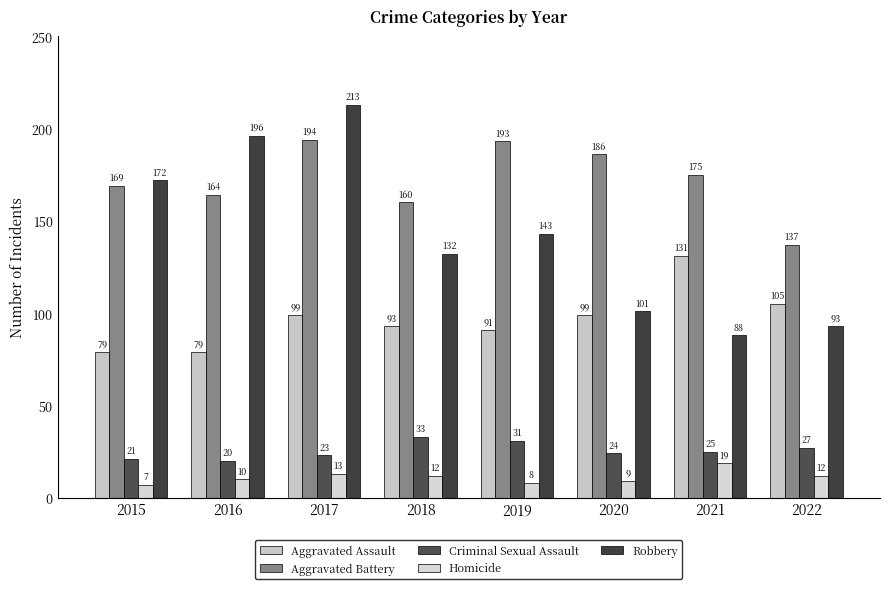

Reading left to right, transcribe all the data shown in this chart.

Aggravated Assault: 79	79	99	93	91	99	131	105
Aggravated Battery: 169	164	194	160	193	186	175	137
Criminal Sexual Assault: 21	20	23	33	31	24	25	27
Homicide: 7	10	13	12	8	9	19	12
Robbery: 172	196	213	132	143	101	88	93